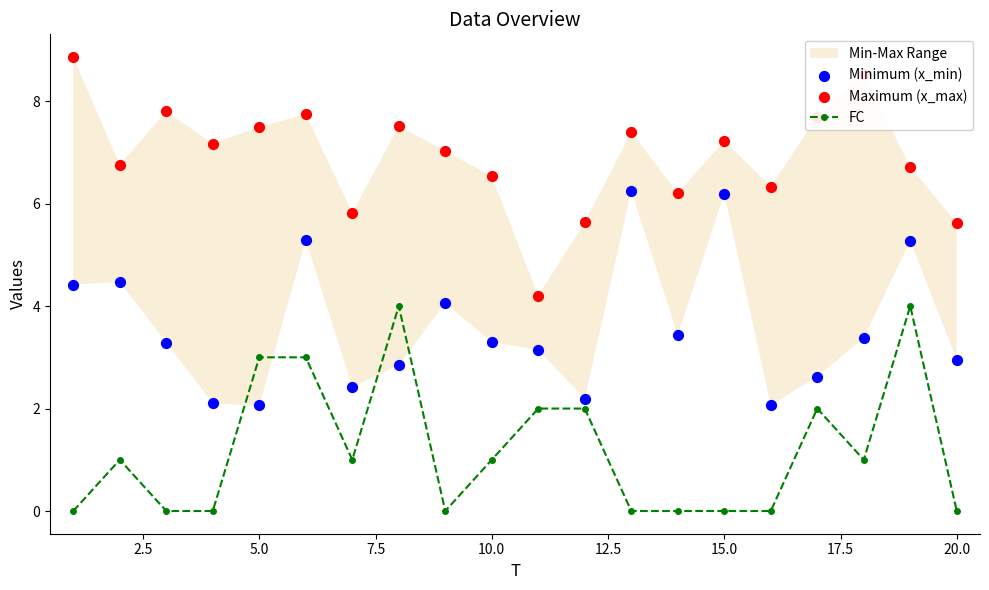

Is it true that FC equals 4 at 5.0?

False